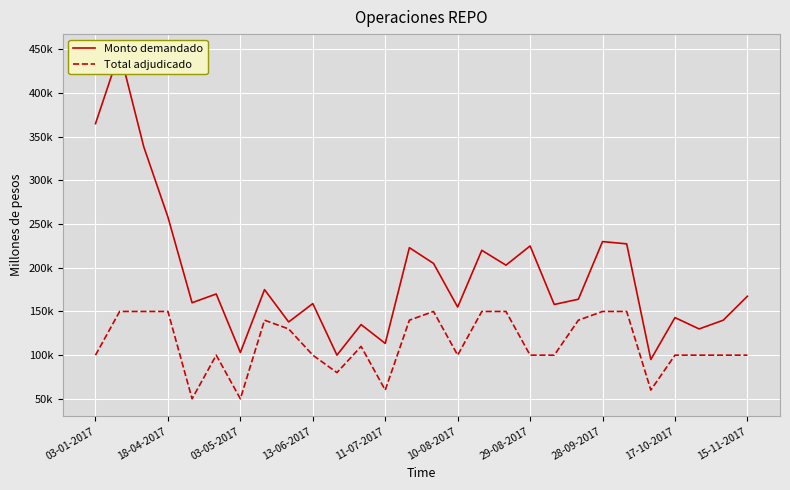

Reading left to right, list all the values displayed in this chart.

Monto demandado: 365000	447600	338400	258000	160000	170000	103000	175000	138000	159000	100000	135000	113400	223000	205000	155000	220000	203000	225000	158000	164000	230000	227400	95000	143000	130000	140000	167400
Total adjudicado: 100000	150000	150000	150000	50000	100000	50000	140000	130000	100000	80000	110000	60000	140000	150000	100000	150000	150000	100000	100000	140000	150000	150000	60000	100000	100000	100000	100000